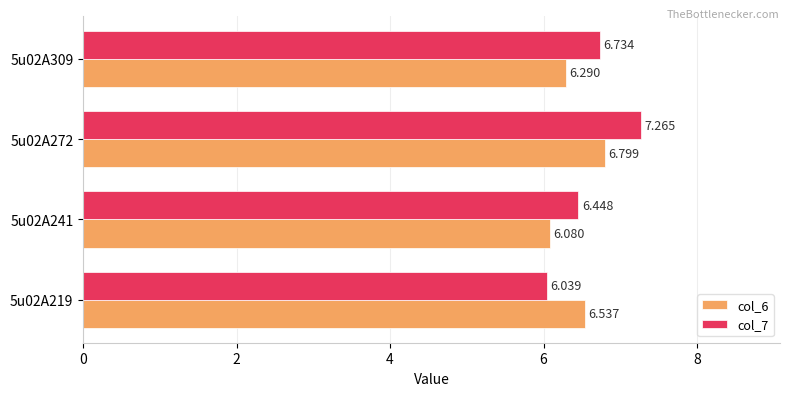

How many categories are shown in the chart?

4